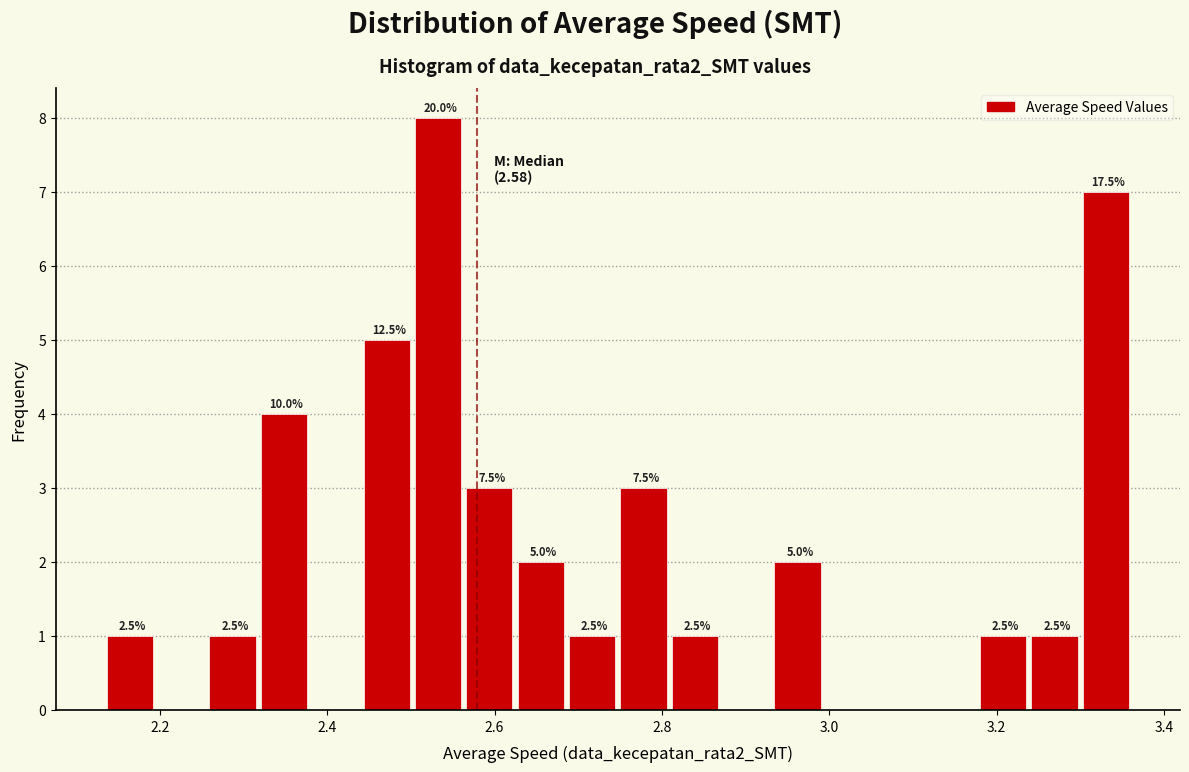

Around what value on the x-axis is the tallest bar? Give the approximate position of its centre, as read against the axis.

2.54